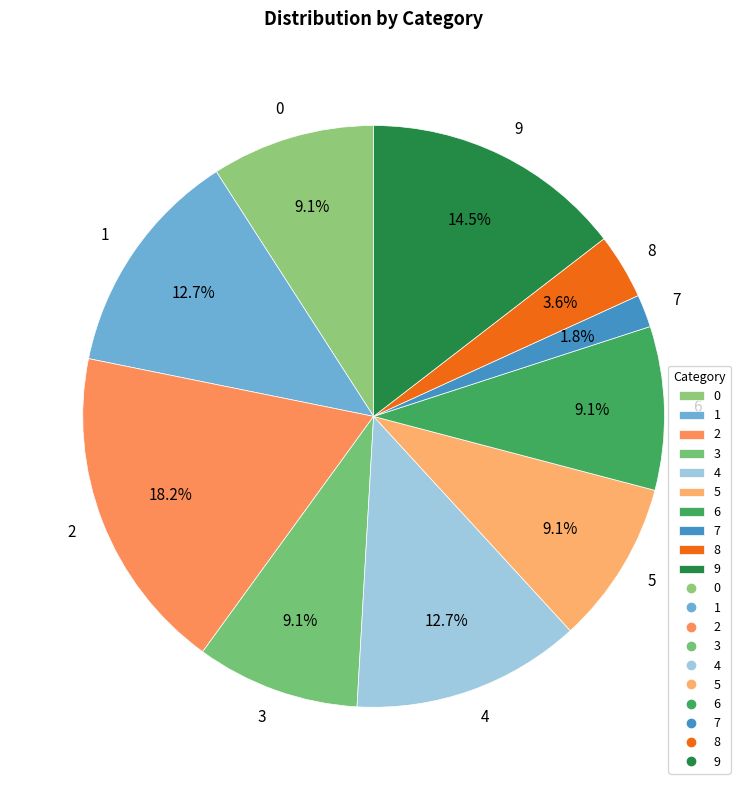

Is there a majority slice in this chart?

No